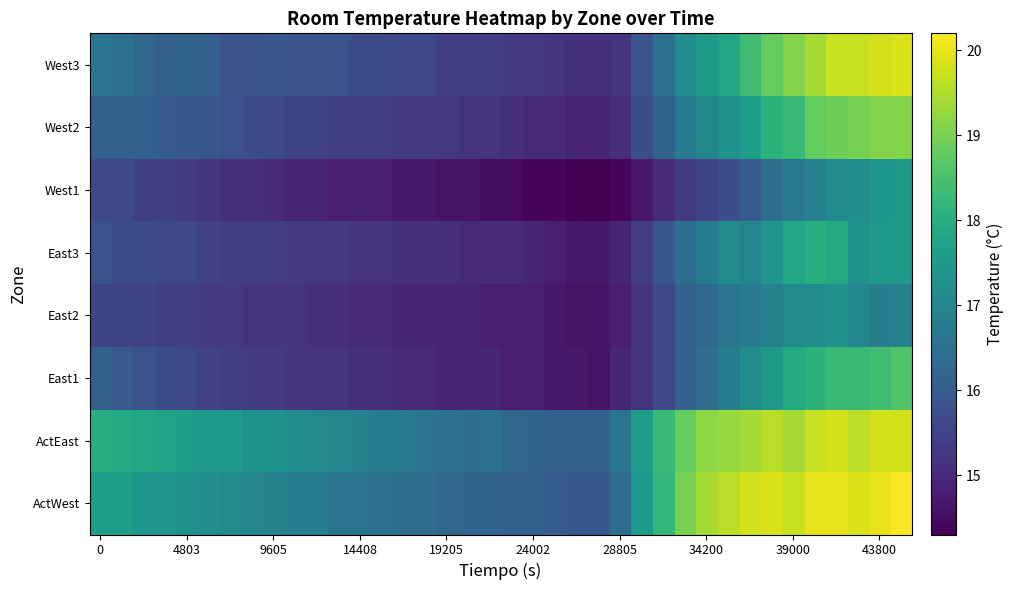

At how many categories does at least one series exceed 19?

10